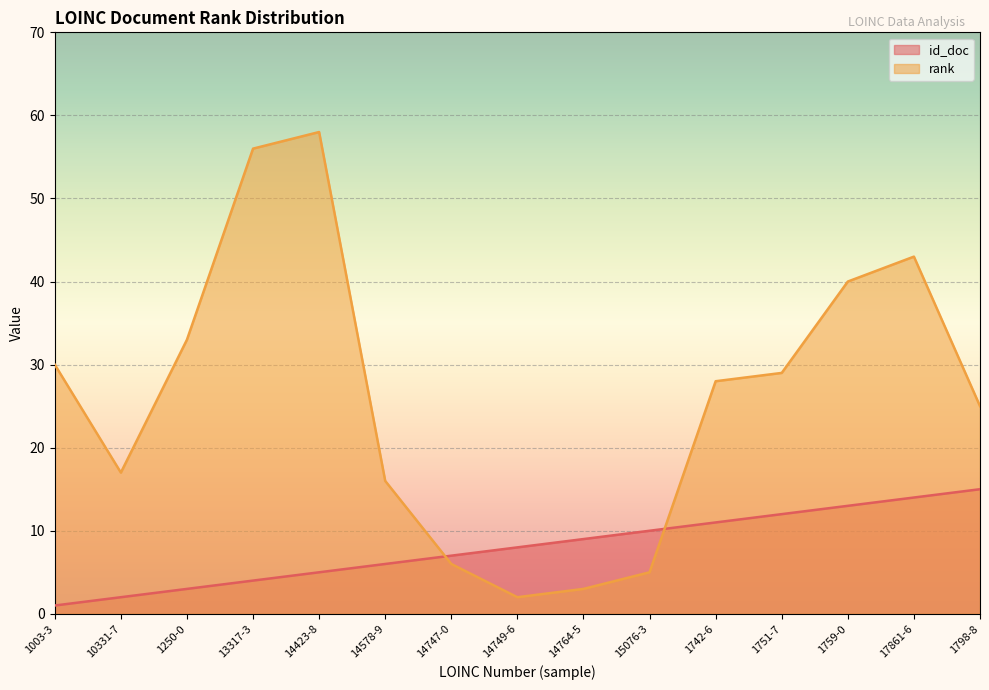

What is the label of the 10th point from the left?

15076-3